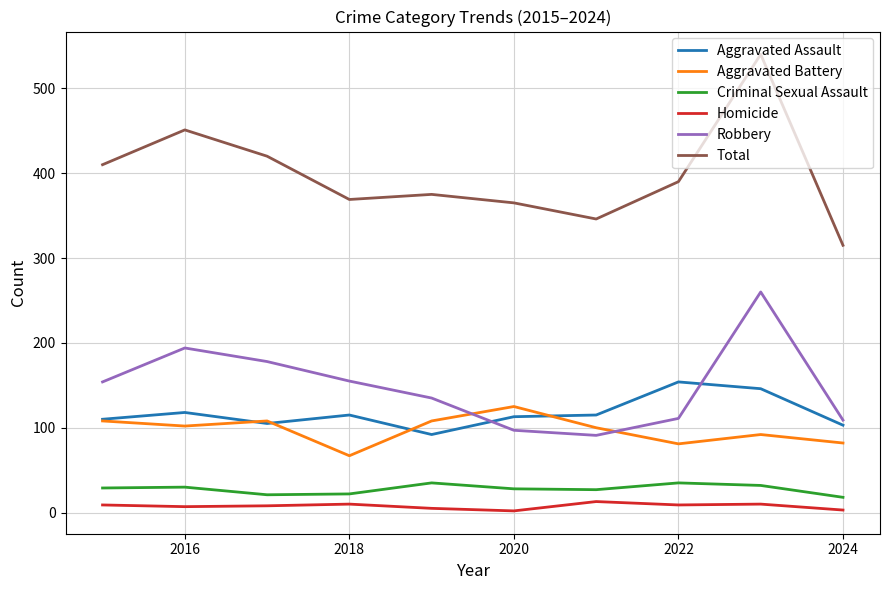

What is the lowest value of the Criminal Sexual Assault series?

18